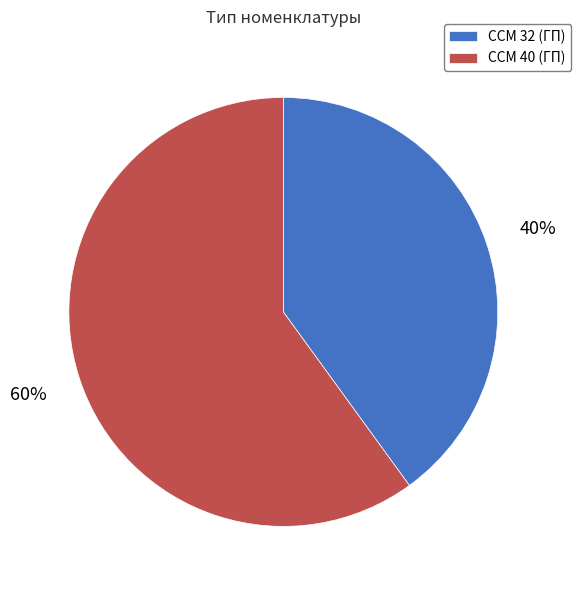

Which slice represents more than half of the pie?

CCM 40 (ГП)